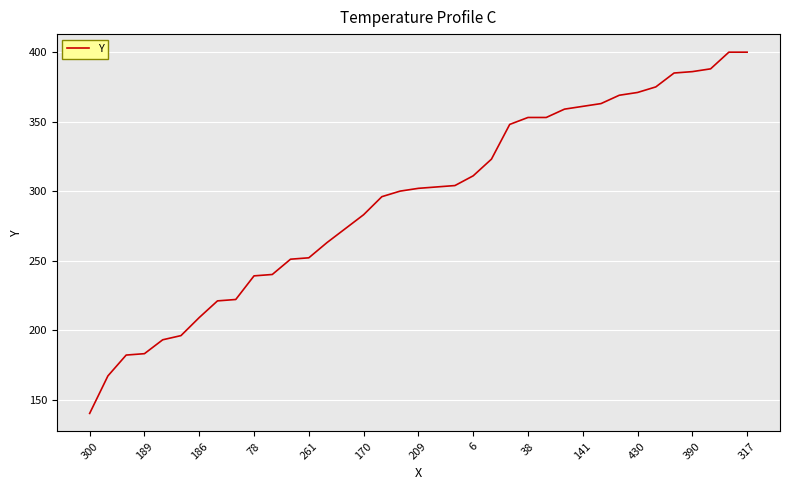

What is the smallest value displayed?

140